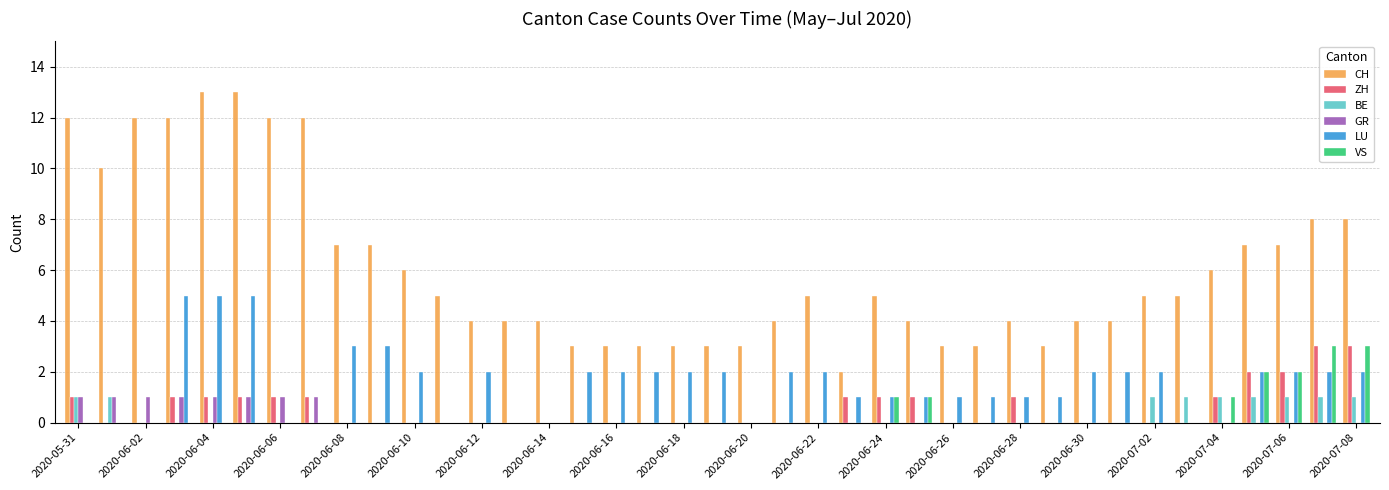

How many groups of bars are there?

39